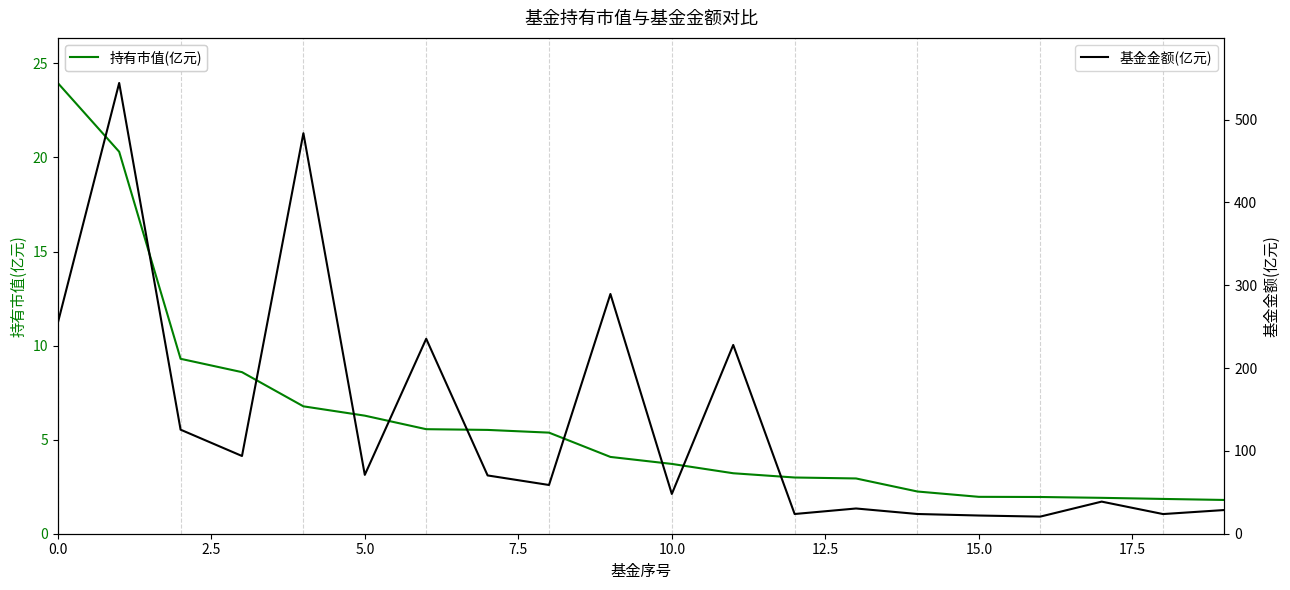

What is the greatest value displayed?

544.3